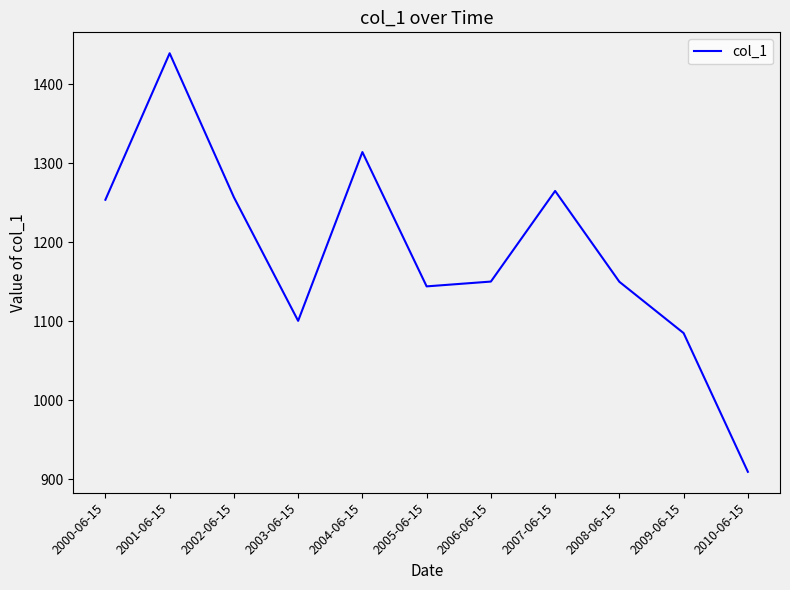

What is the approximate value at 2004-06-15?

1314.4